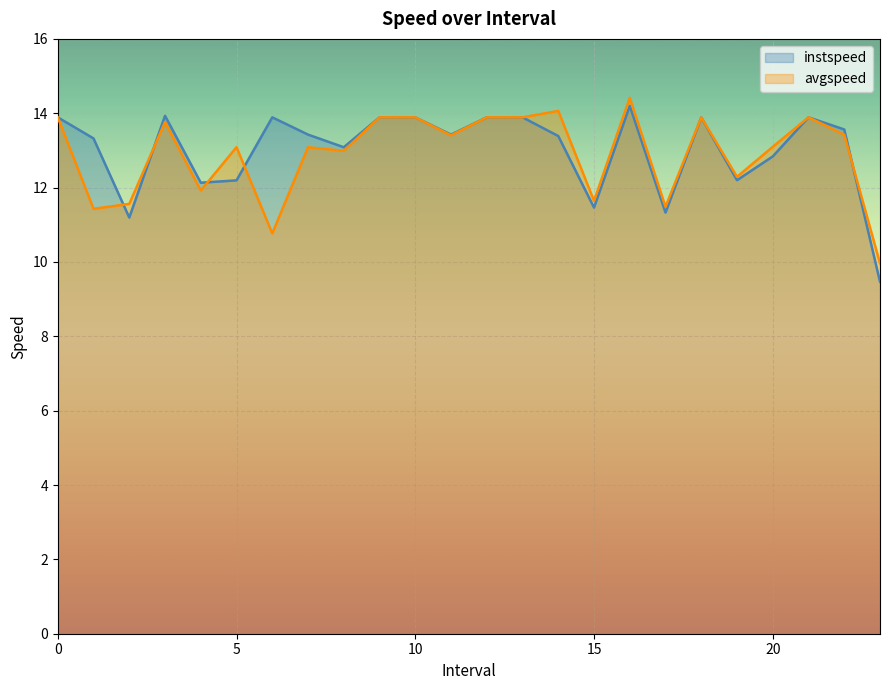

What is the difference between the avgspeed values at 19.0 and 23.0?

2.3